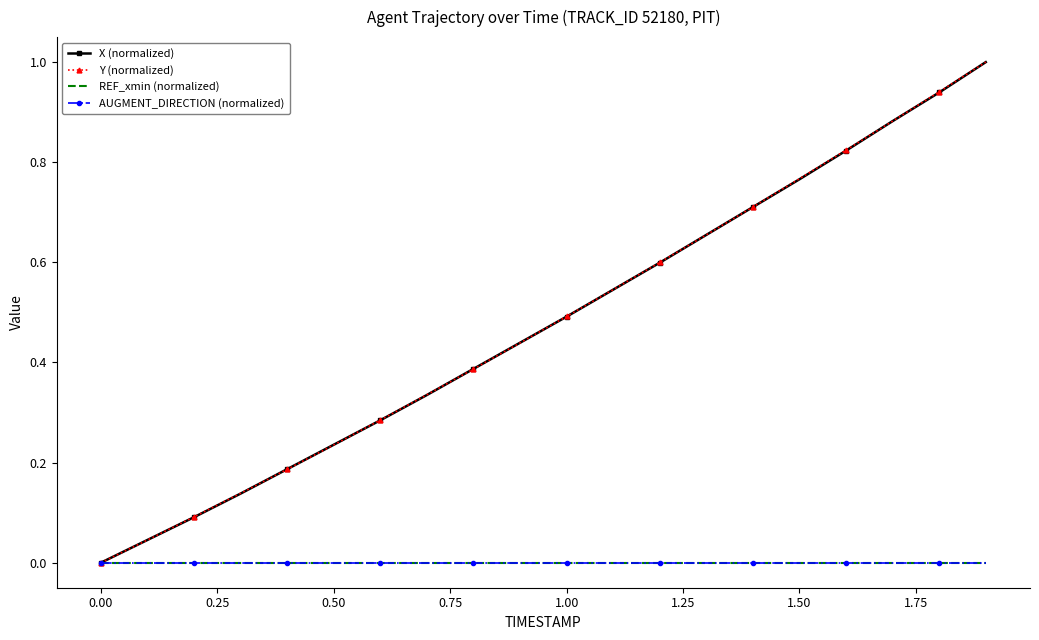

What are all the series names shown in the legend?

X (normalized), Y (normalized), REF_xmin (normalized), AUGMENT_DIRECTION (normalized)